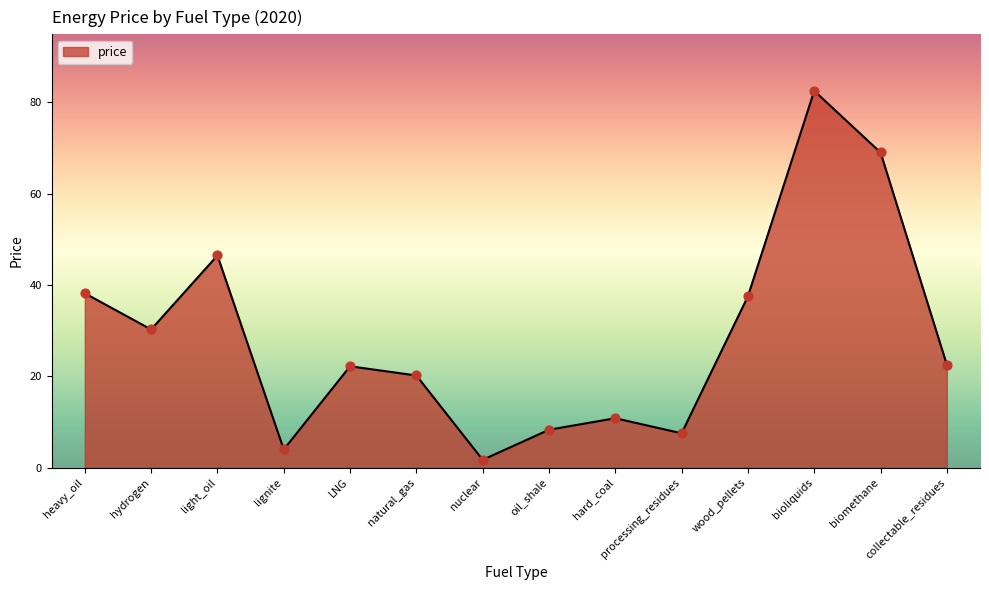

Approximately how many times larger is the value at lignite compared to light_oil?

0.1